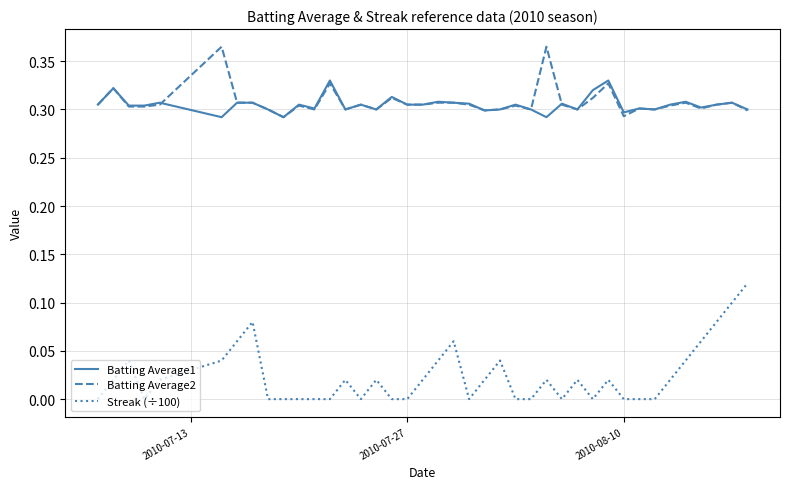

How many categories are shown in the chart?

40